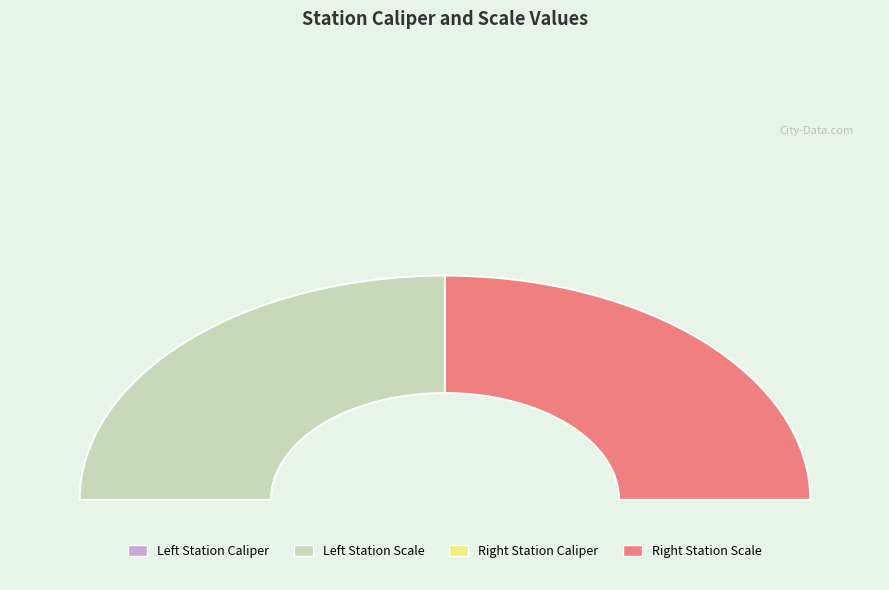

Which slice is the largest?

Left Station Scale